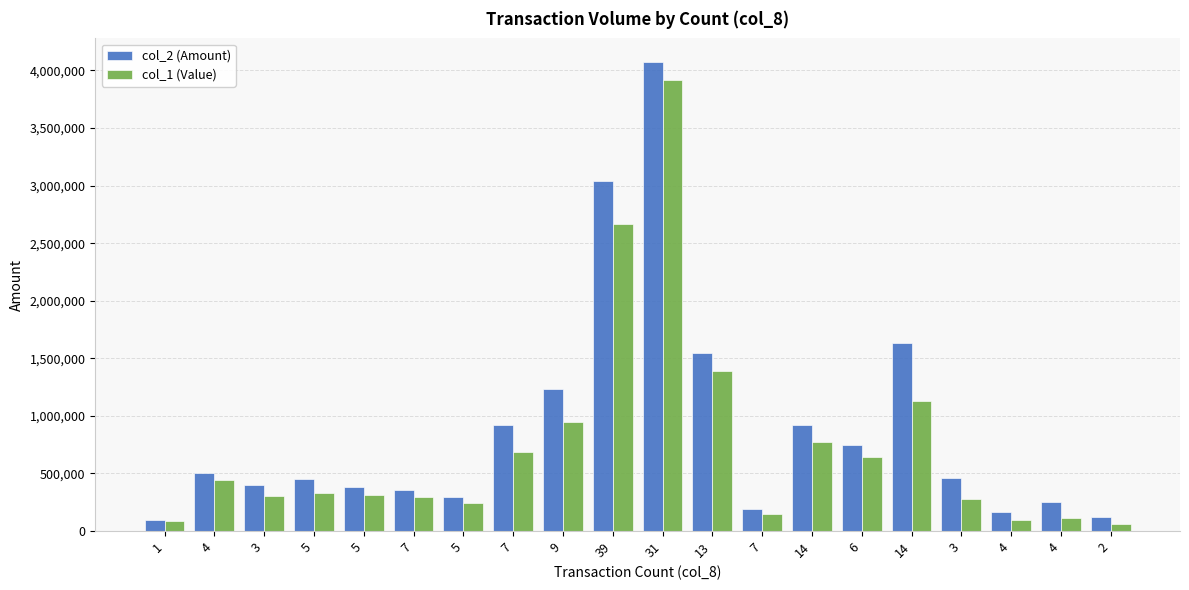

List the series in order of their overall mean, highest first.

col_2 (Amount), col_1 (Value)